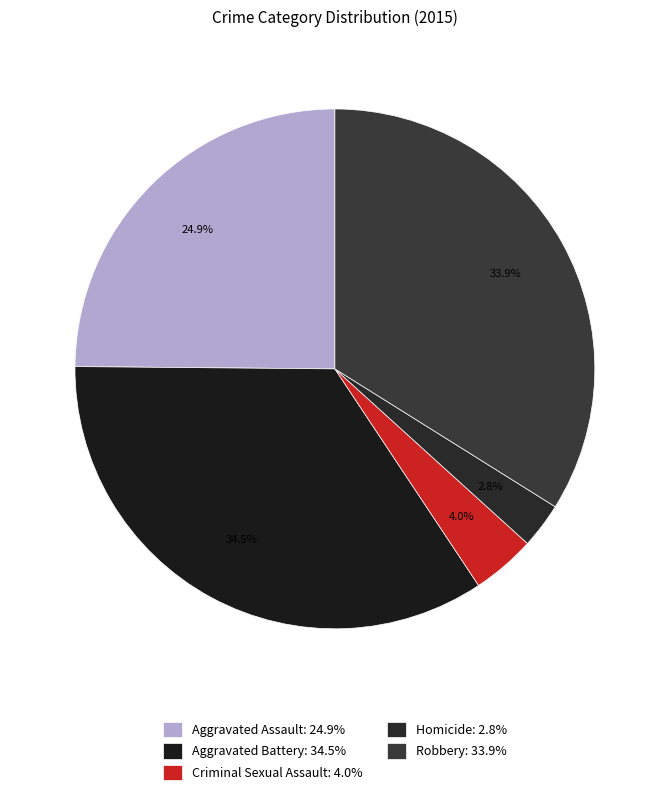

How many segments does this pie chart have?

5